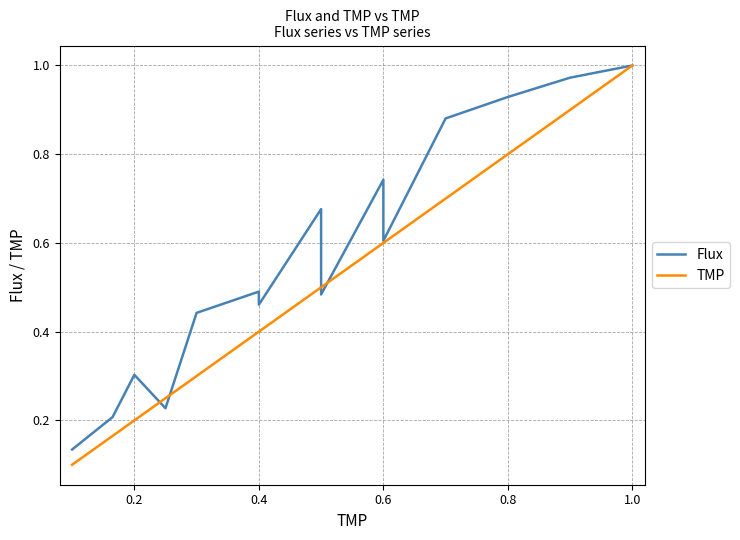

Which series has the largest total across all categories?

Flux